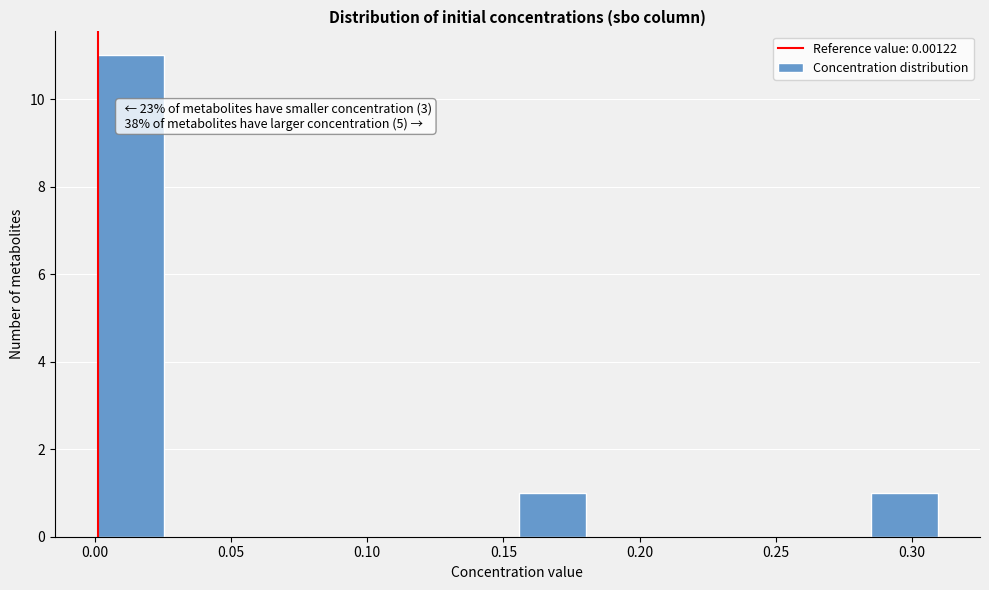

Over which range of the x-axis is the bar tallest?

0.000 to 0.025